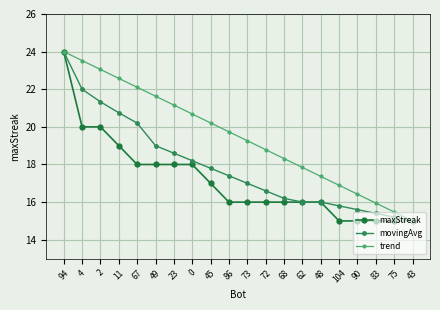

At which label is maxStreak closest to 19?

11